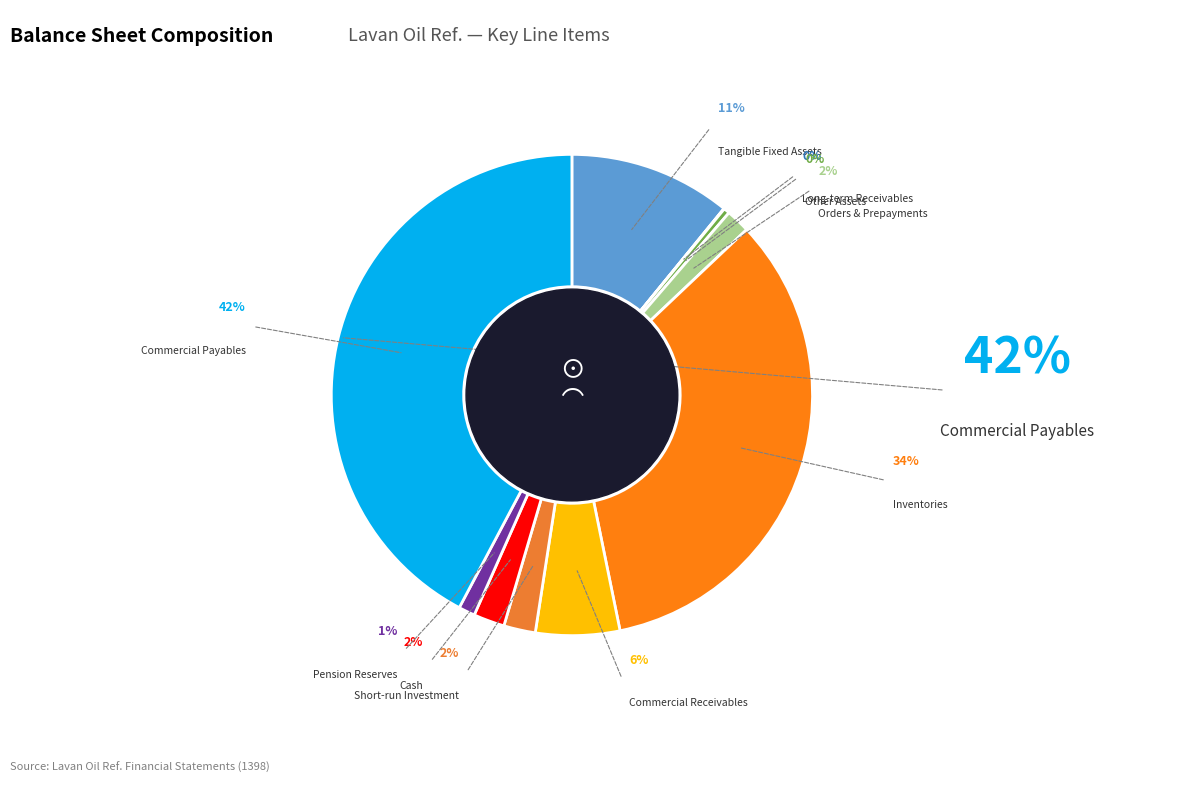

To the nearest percent, what percentage of the pie is commercial_and_other_receivables?

6%